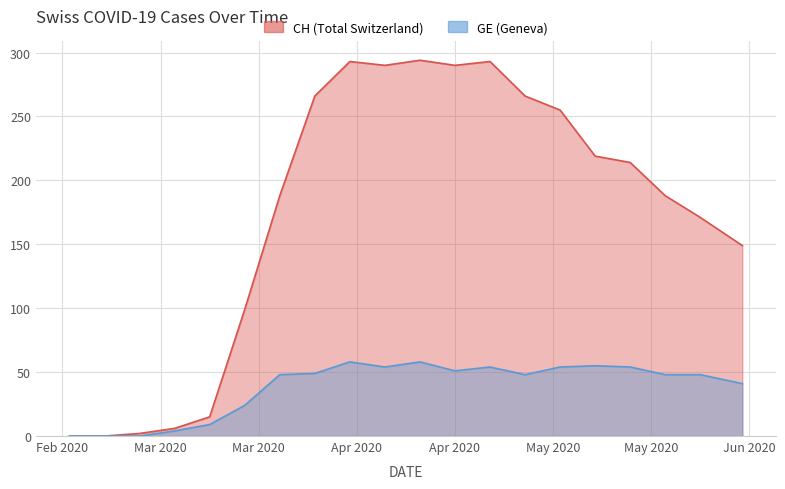

What is the value of the GE point at the 15th from the left?

54